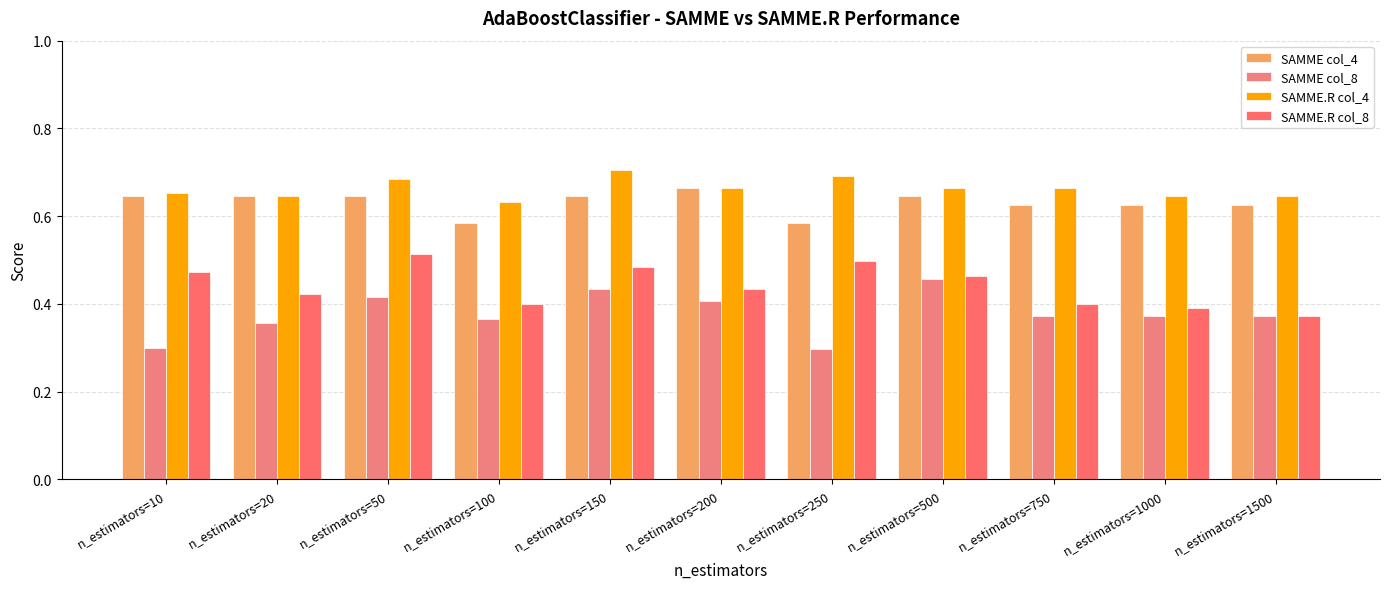

Which series has the largest range (max minus min)?

SAMME col_8